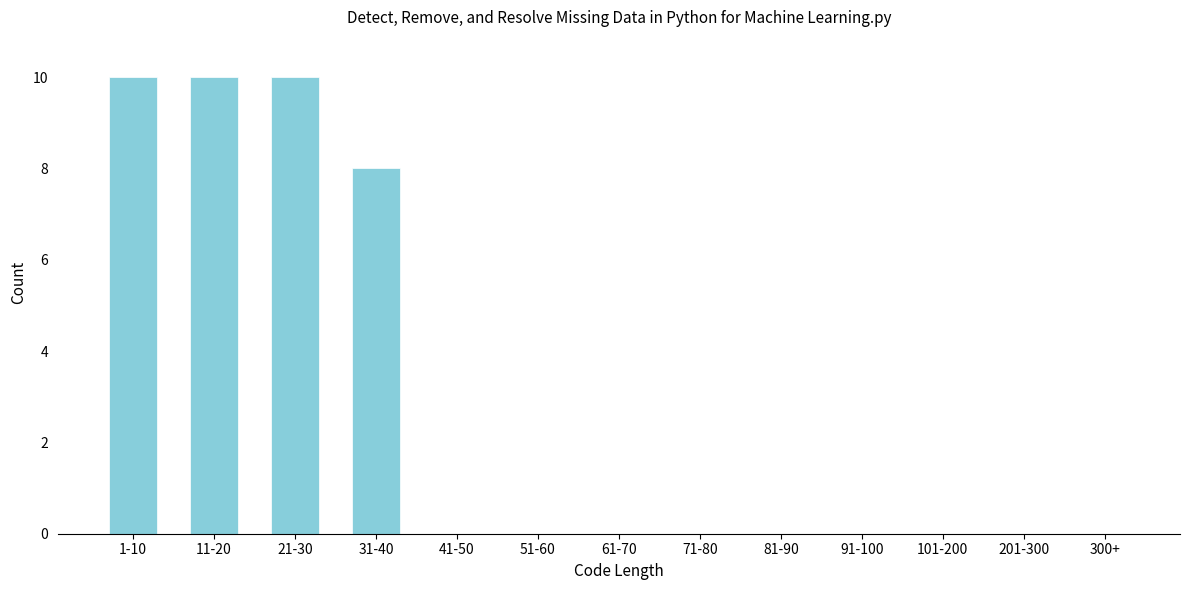

Reading left to right, list all the values displayed in this chart.

1-10=10	11-20=10	21-30=10	31-40=8	41-50=0	51-60=0	61-70=0	71-80=0	81-90=0	91-100=0	101-200=0	201-300=0	300+=0